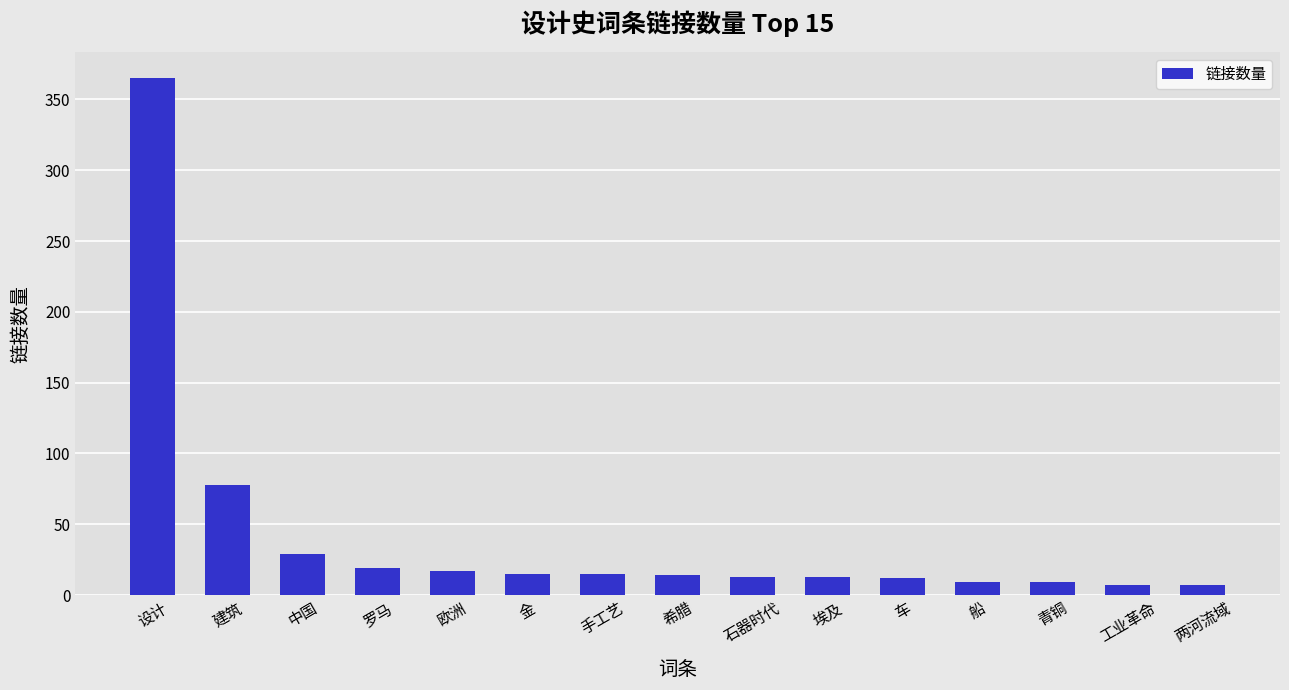

What is the greatest value displayed?

365